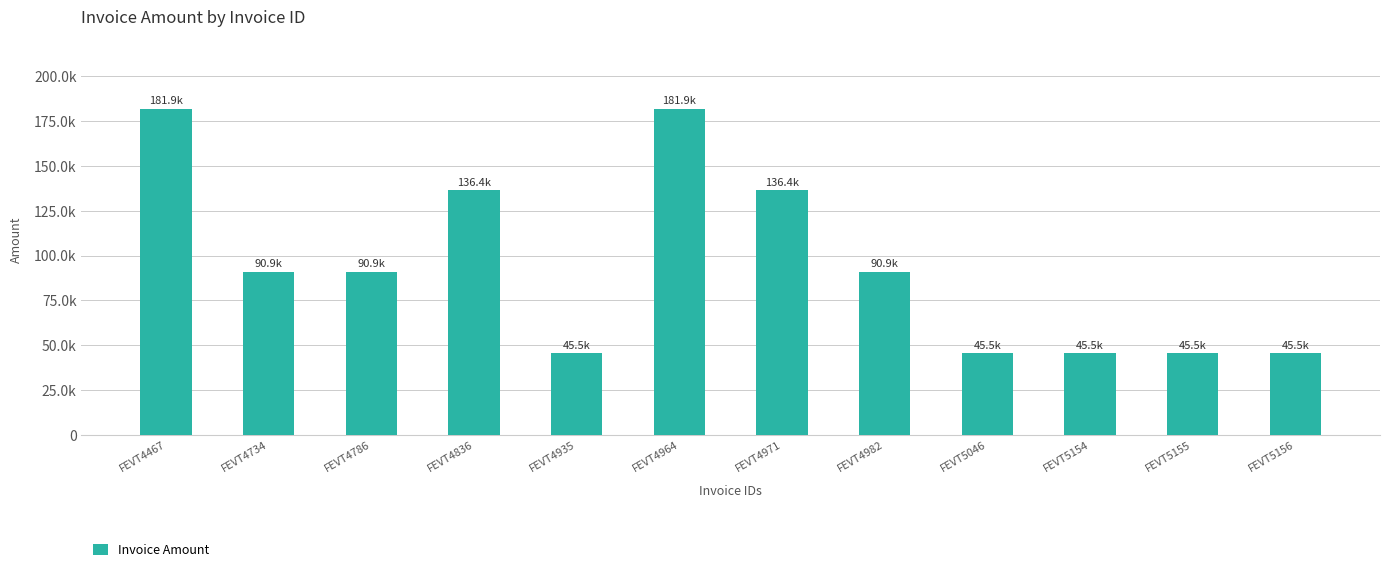

What is the value of the 6th bar from the left?

181880